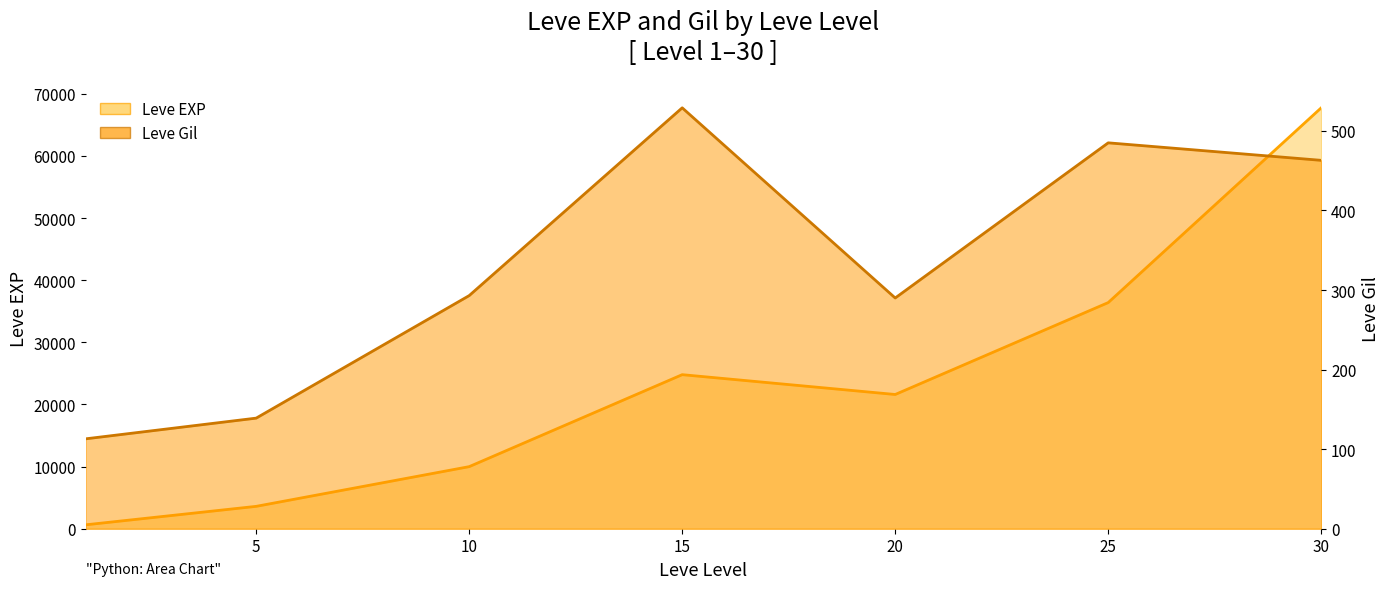

Reading right to left, extract all data points from this chart.

Leve EXP: 30=67730	25=36390	20=21600	15=24790	10=9990	5=3600	1=630
Leve Gil: 30=463	25=485	20=290	15=529	10=293	5=139	1=113